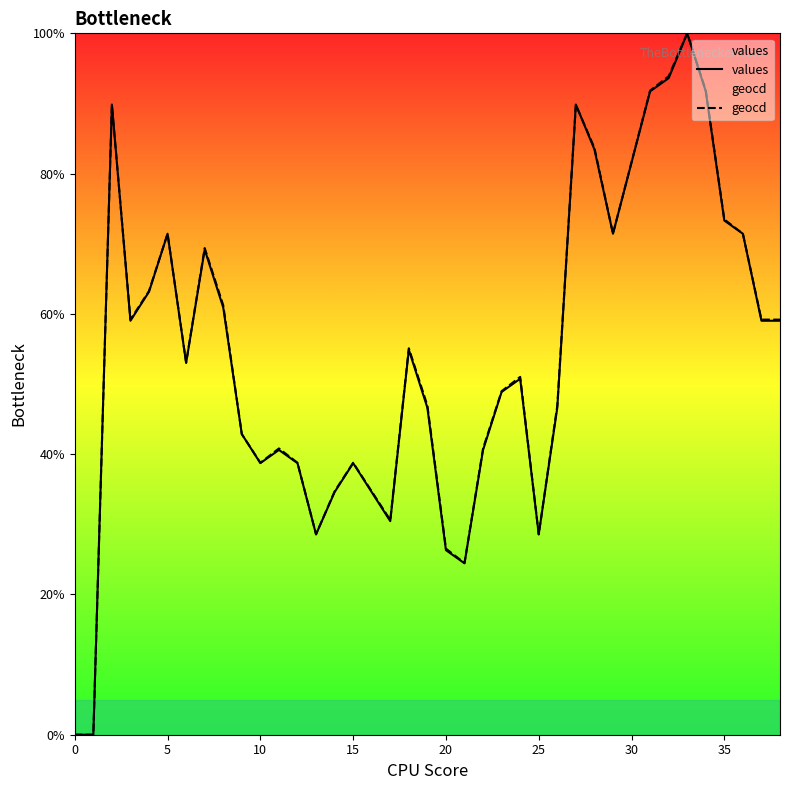

At which category is the sum across all series the highest?

33